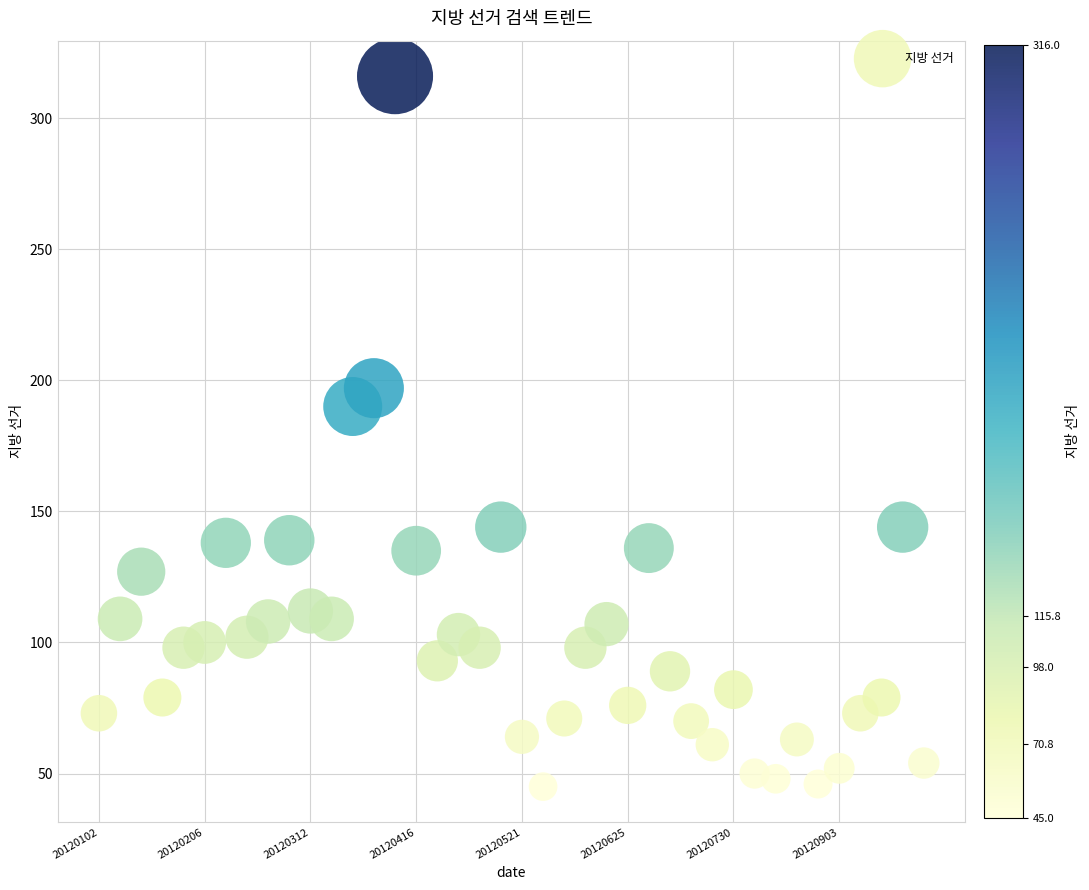

What Y value in the scatter plot is closest to 180?

190